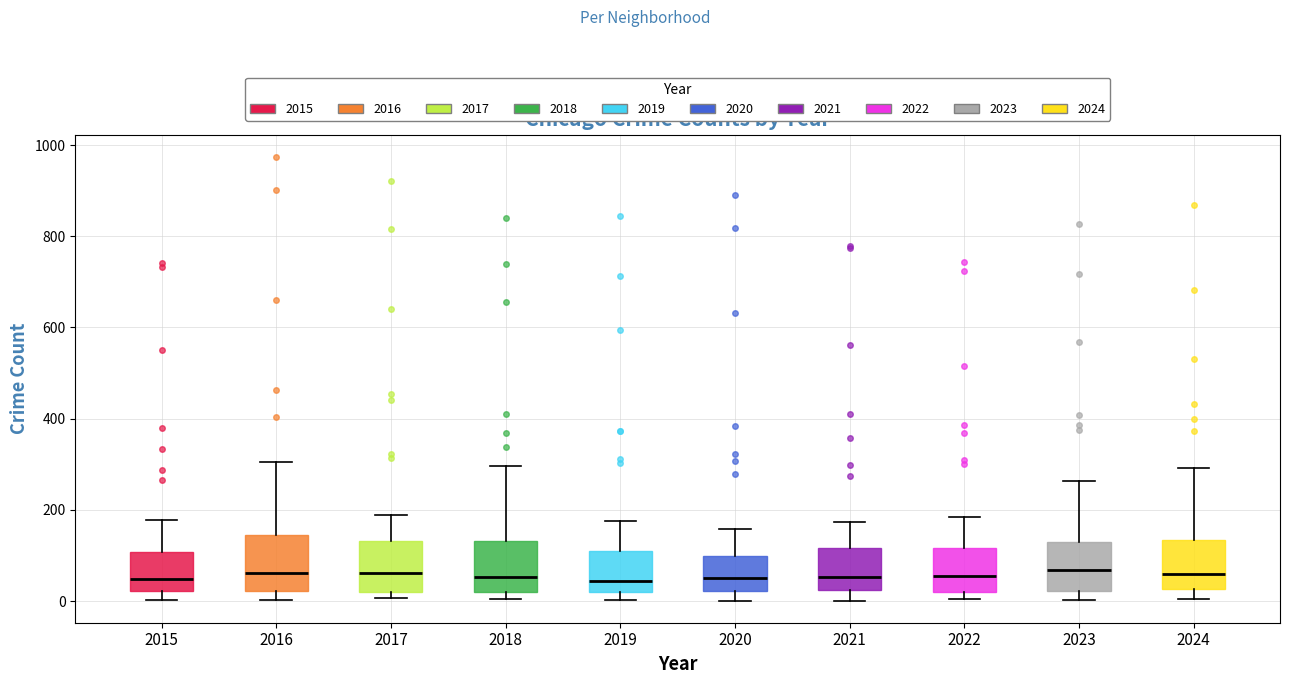

Where is the lower edge of the box at x = 2023 on the y-axis? The values are not printed on the chart, so give them approximately, as read against the axis.

20